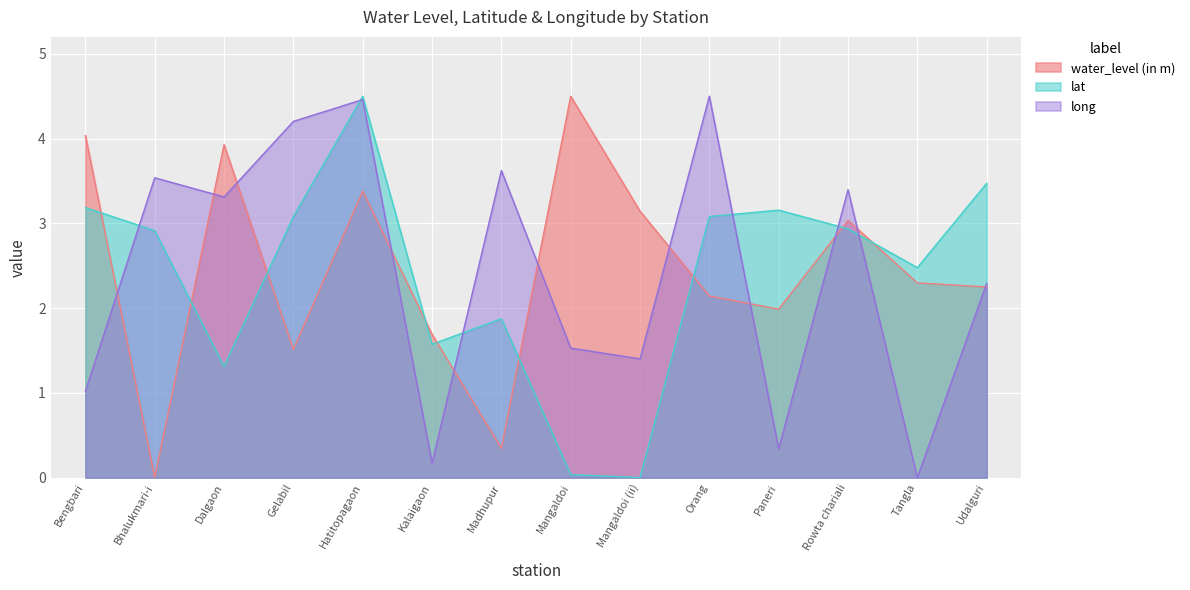

Is the value of lat at Mangaldoi (ii) greater than the value of water_level (in m) at Tangla?

No